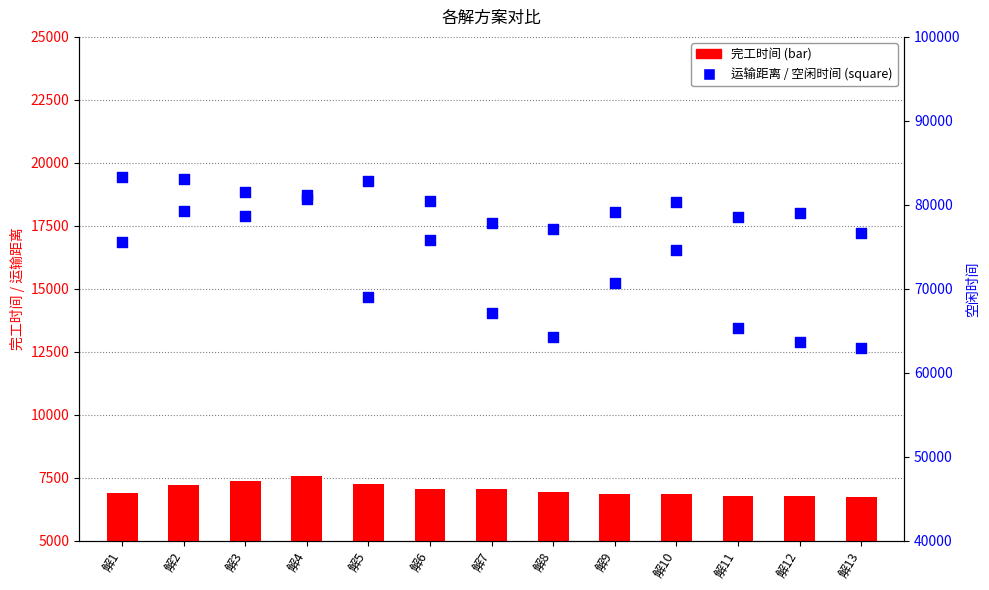

At which category is the sum across all series the highest?

解4